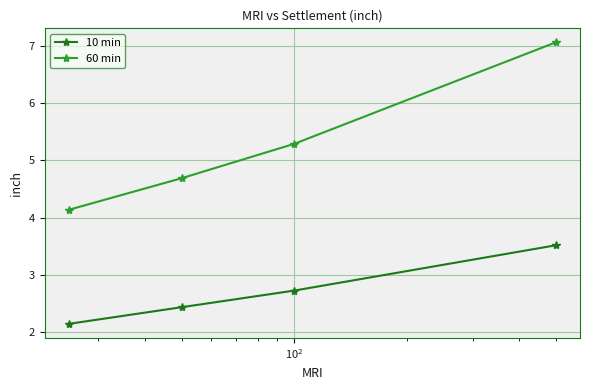

Does the chart have visible grid lines?

Yes